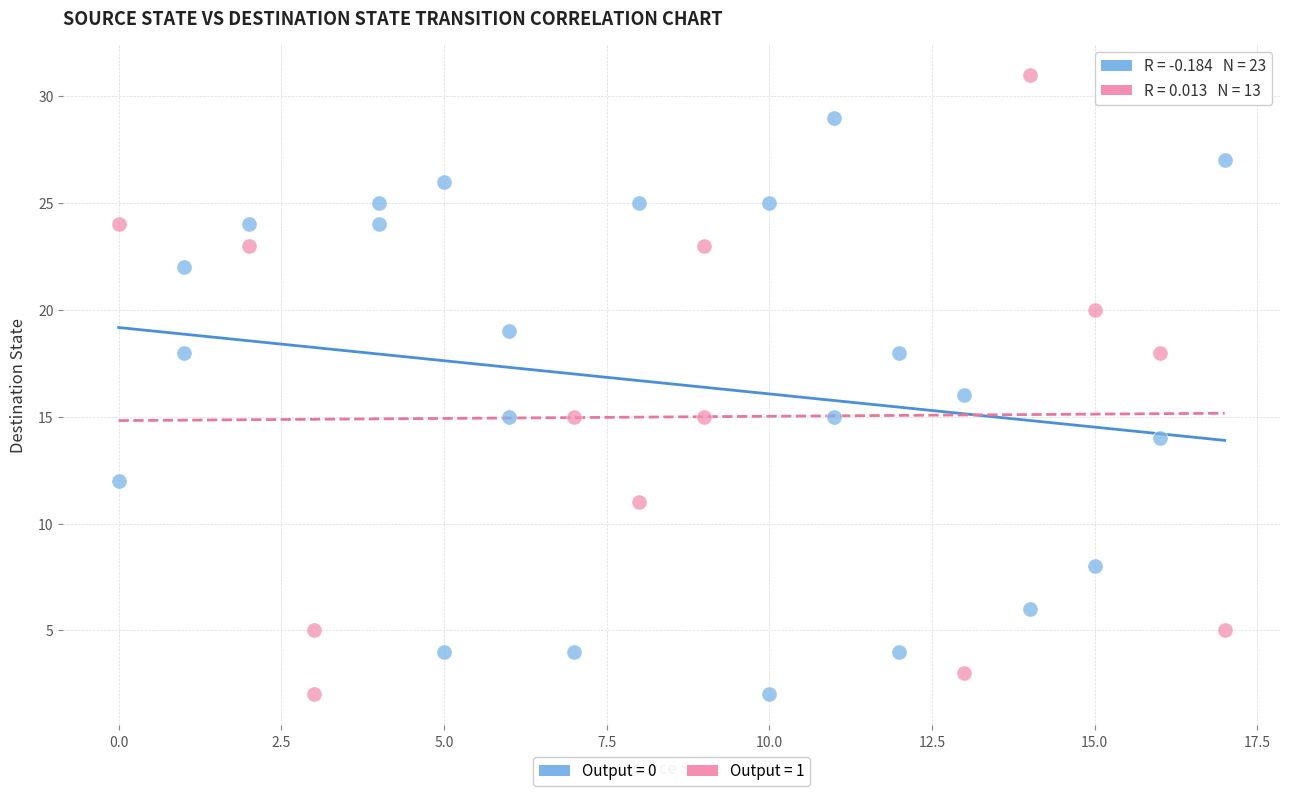

Which series reaches the maximum Y coordinate?

Output = 1